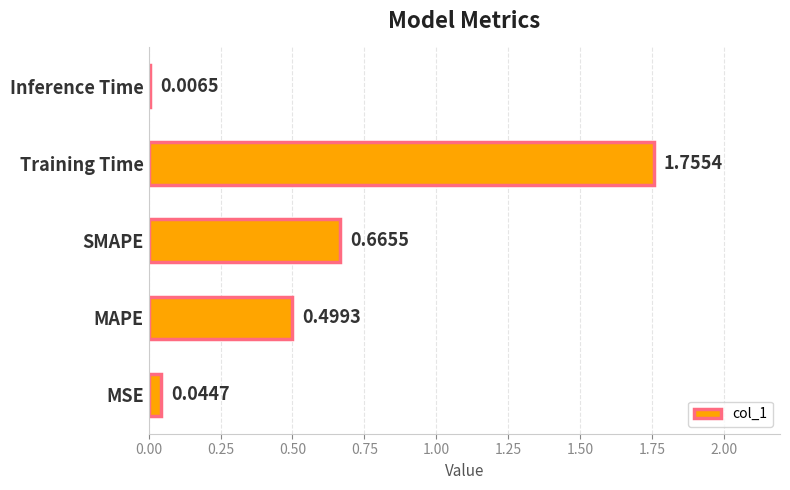

Count the number of data series in this chart.

1